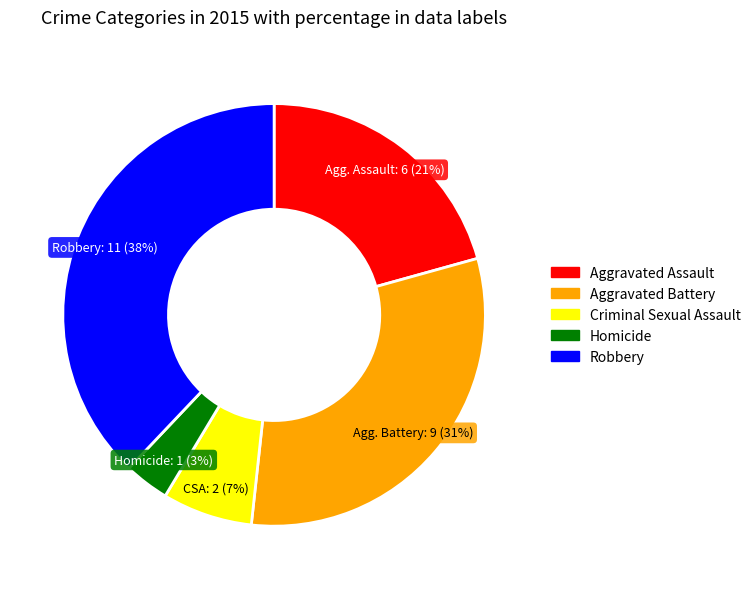

Rank the categories by value from highest to lowest.

Robbery, Aggravated Battery, Aggravated Assault, Criminal Sexual Assault, Homicide